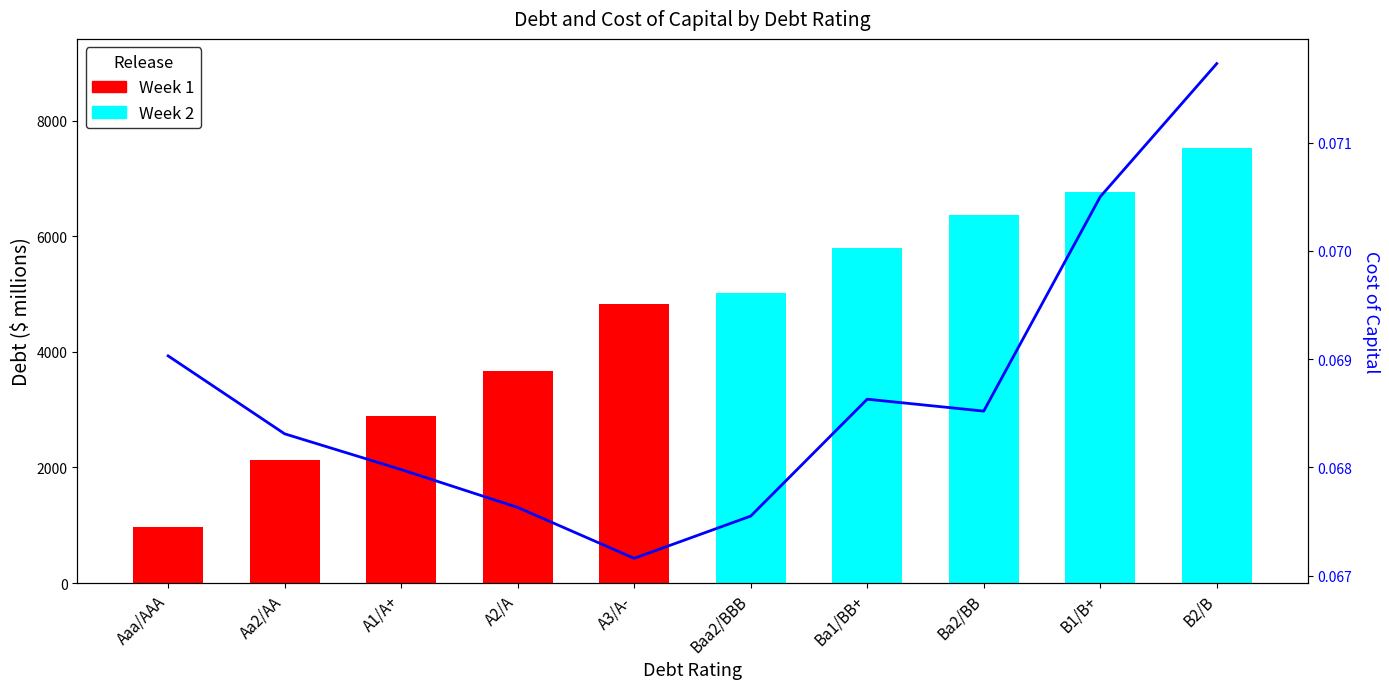

Reading left to right, transcribe all the data shown in this chart.

Aaa/AAA=0.1	Aa2/AA=0.1	A1/A+=0.1	A2/A=0.1	A3/A-=0.1	Baa2/BBB=0.1	Ba1/BB+=0.1	Ba2/BB=0.1	B1/B+=0.1	B2/B=0.1